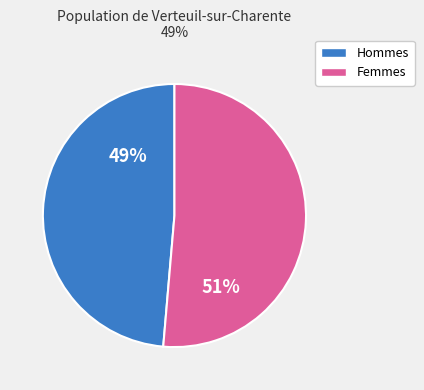

Is there a majority slice in this chart?

Yes